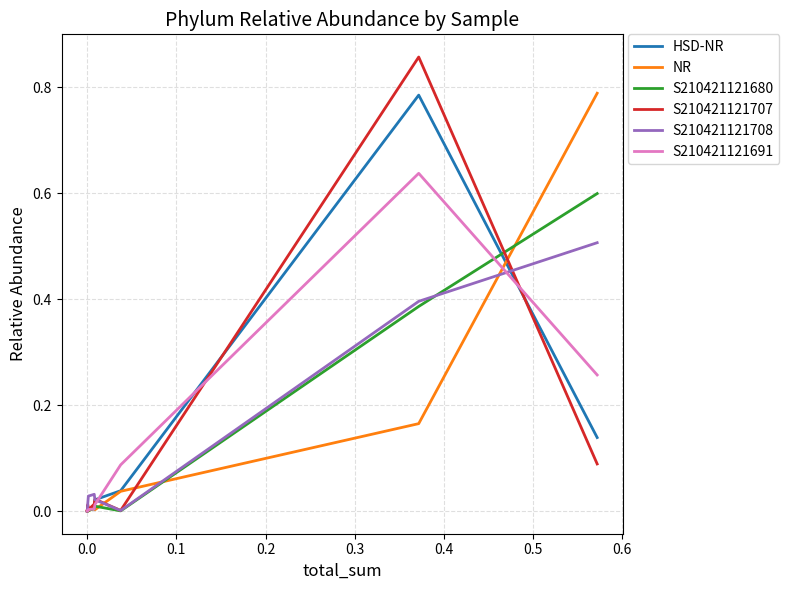

True or false: S210421121707 and S210421121691 cross at least once.

True